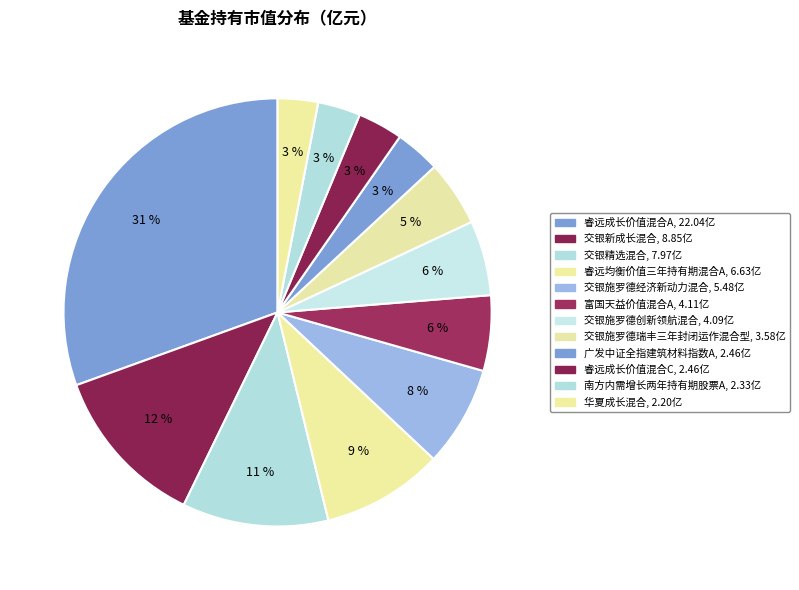

How many segments does this pie chart have?

12